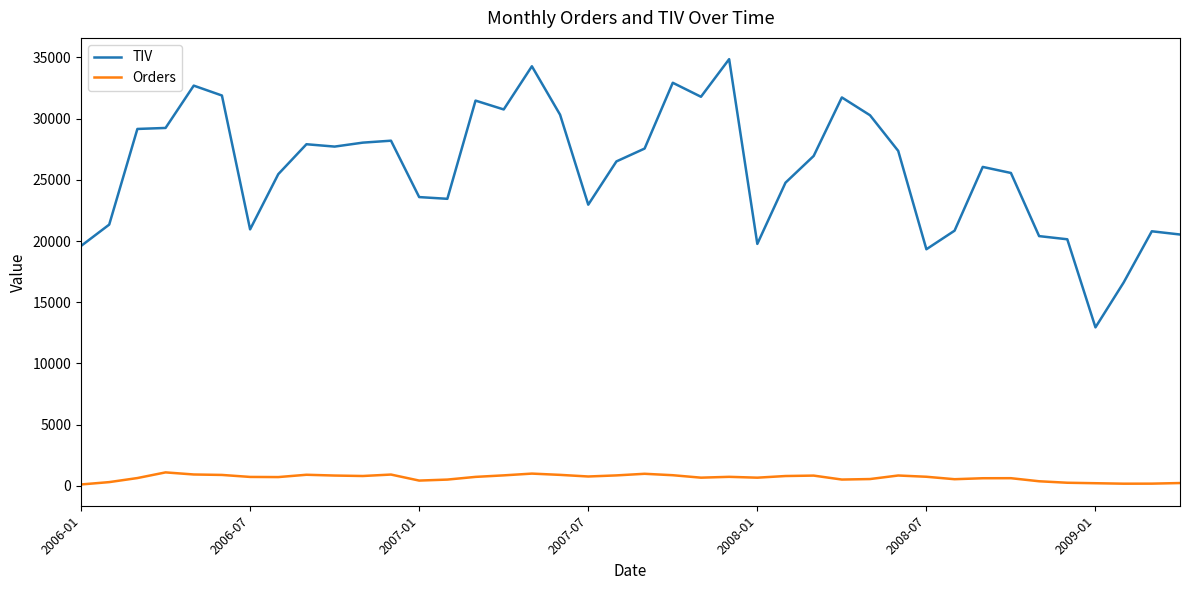

What is the maximum value for Orders?

1097